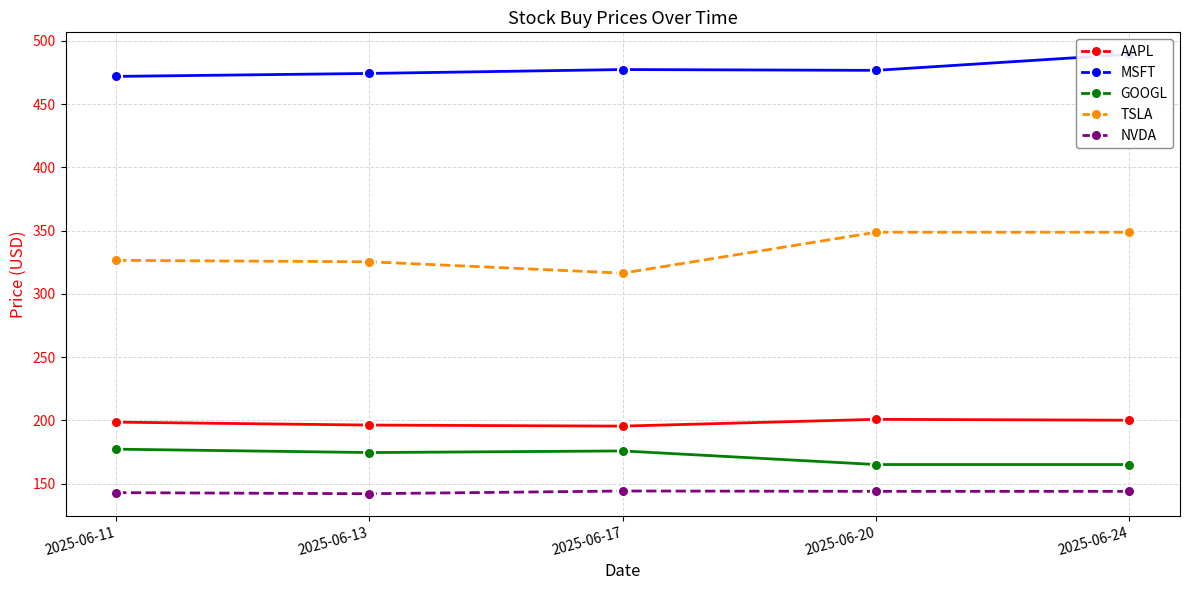

How many values in the TSLA series are below 326?

2